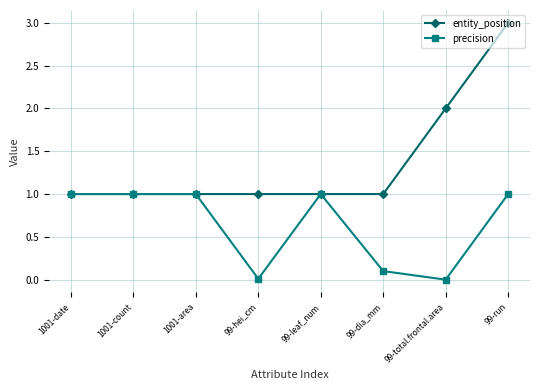

Is it true that precision equals 1.3 at 99-leaf_num?

False